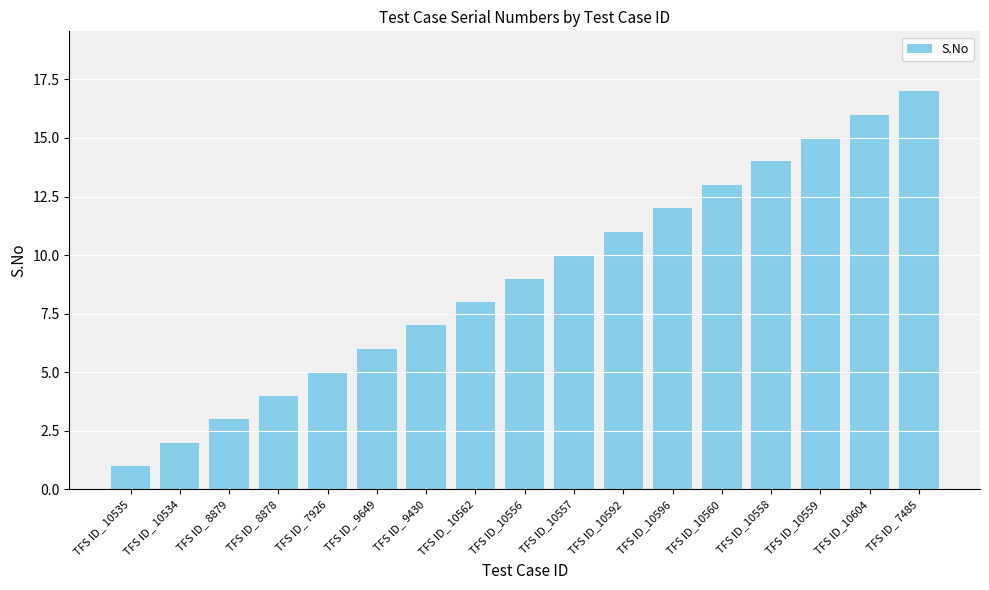

The value at TFS ID_ 9430 is 3. True or false?

False